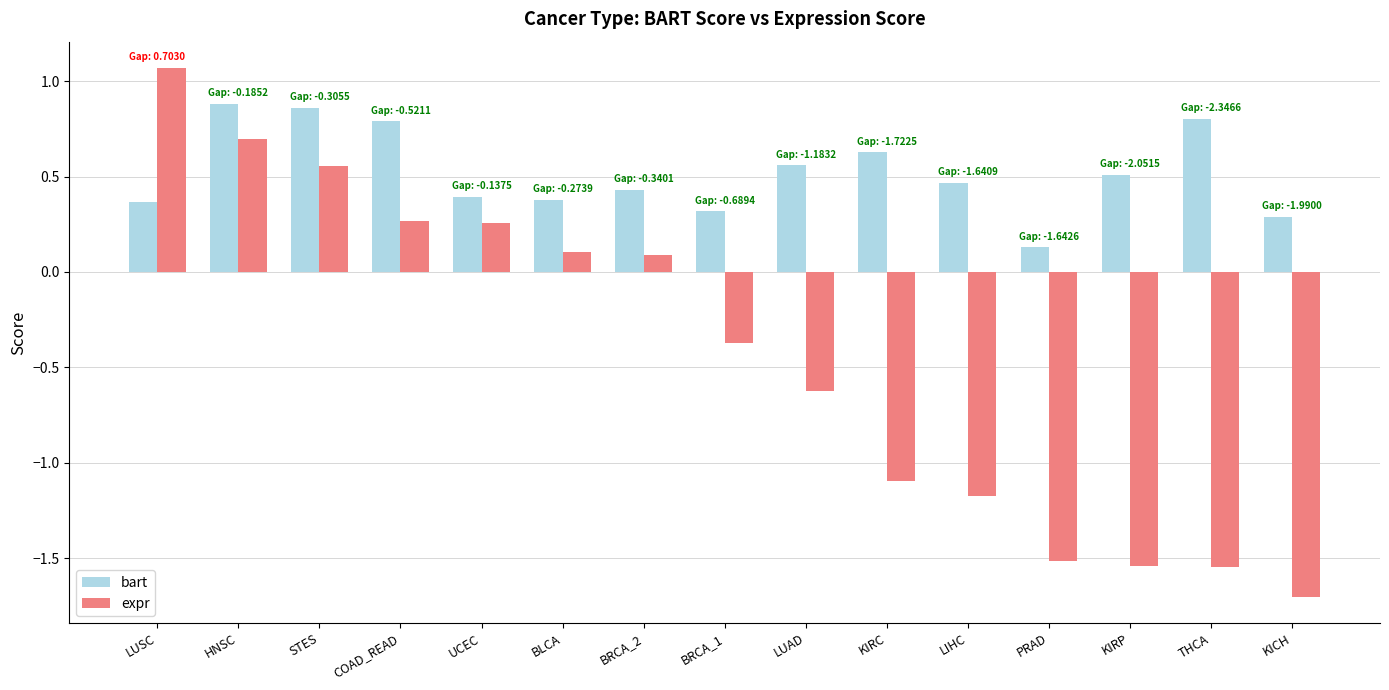

How many categories are shown in the chart?

15